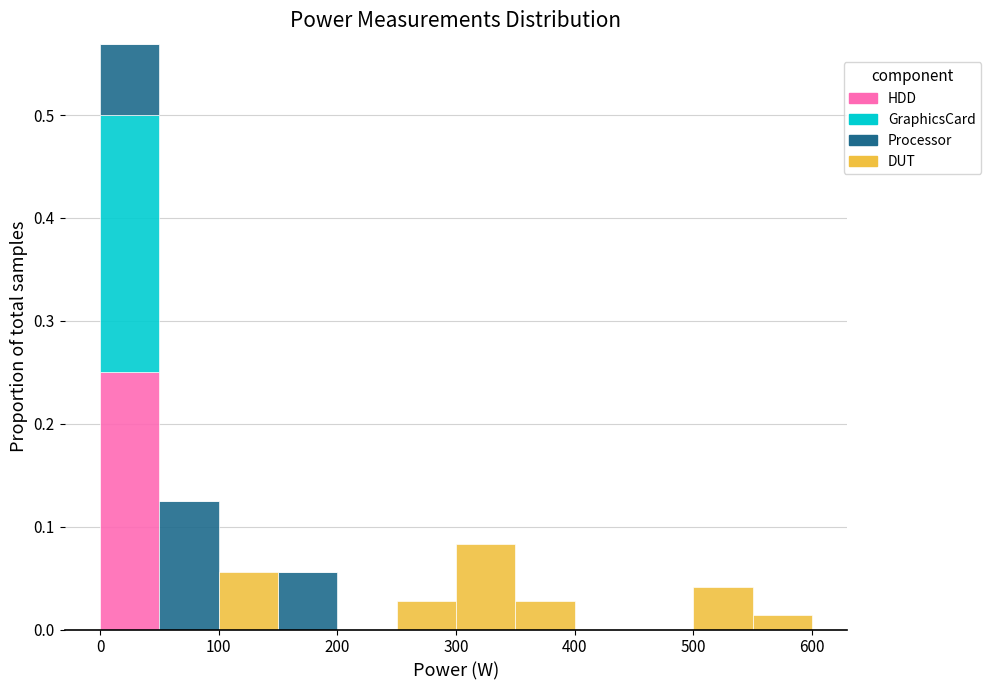

What is the total height of the stacked bar covering 0 to 50 on the x-axis? The values are not printed on the chart, so give them approximately, as read against the axis.

0.57